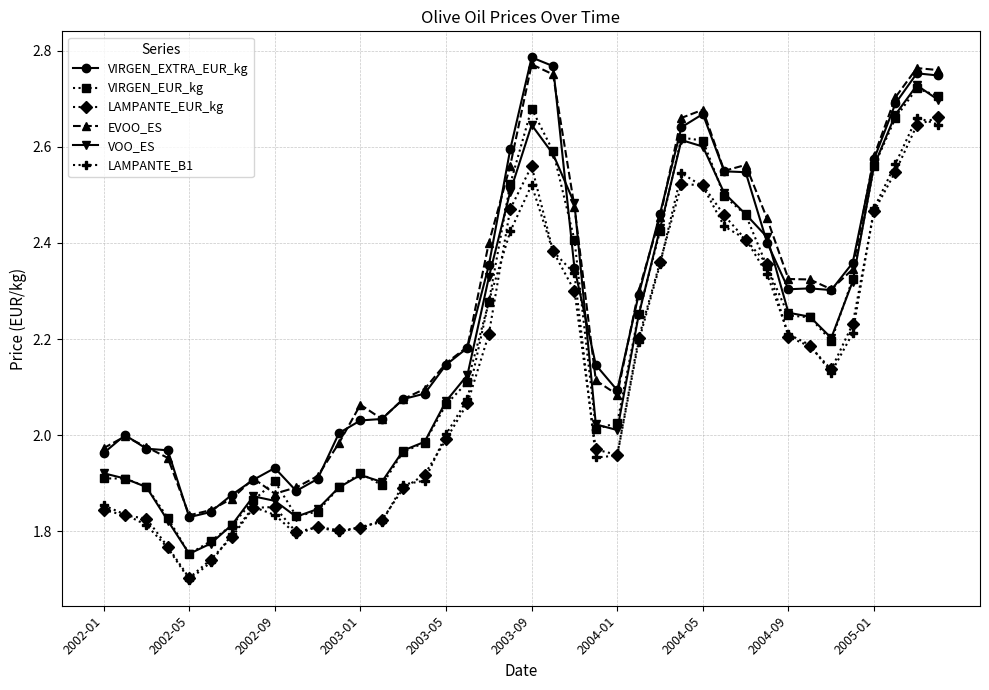

How many distinct data groups are displayed?

6